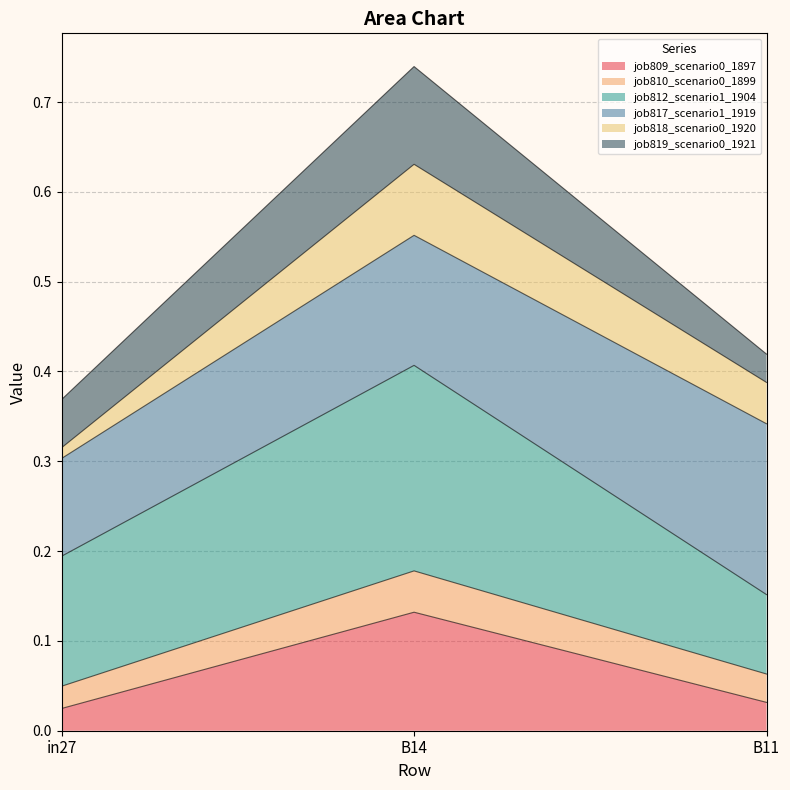

Rank the categories by job819_scenario0_1921 value from lowest to highest.

B11, in27, B14